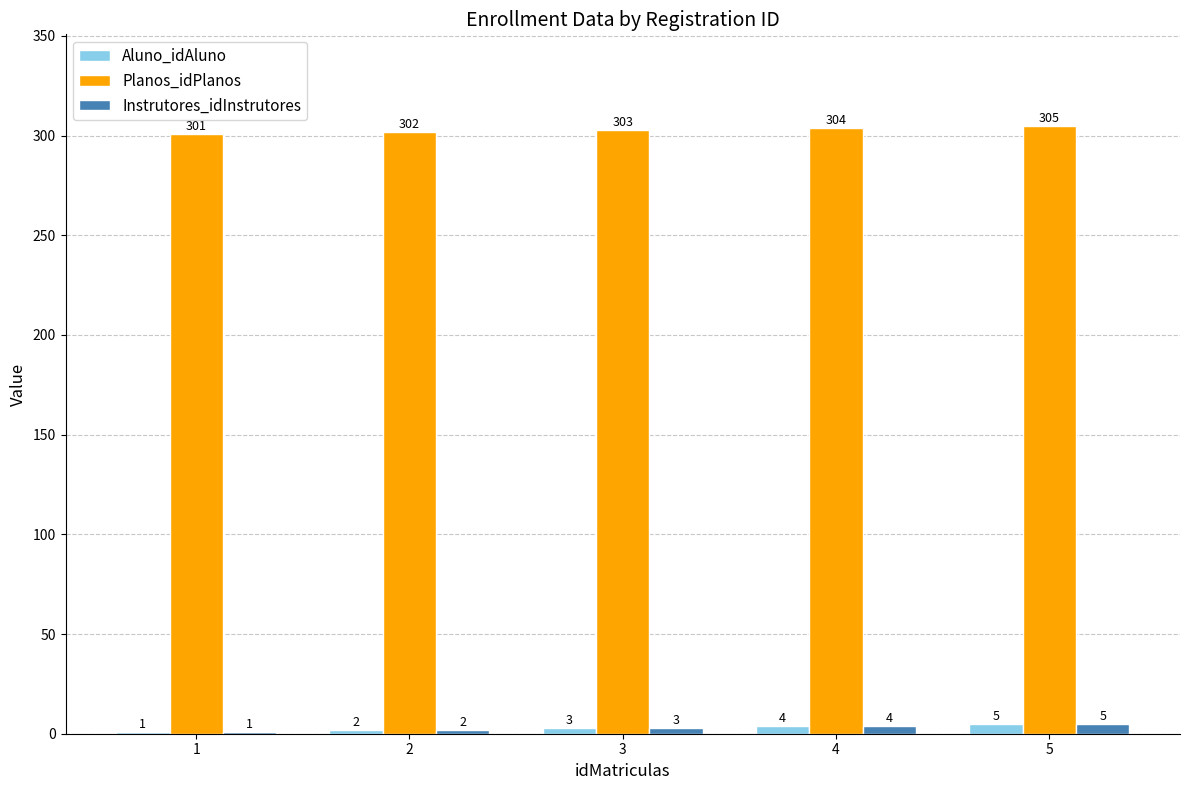

Reading left to right, list all the values displayed in this chart.

Aluno_idAluno: 1	2	3	4	5
Planos_idPlanos: 301	302	303	304	305
Instrutores_idInstrutores: 1	2	3	4	5